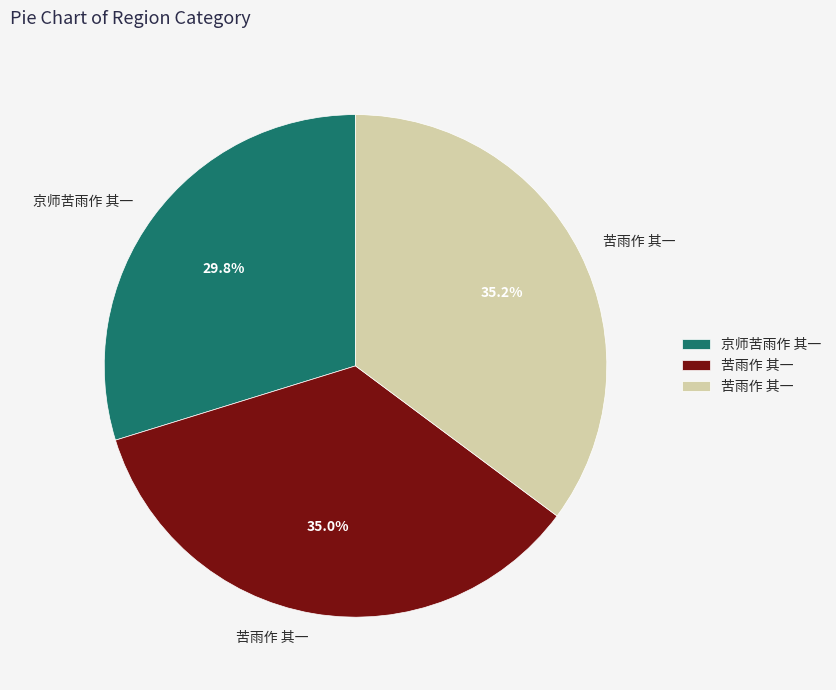

Is there a majority slice in this chart?

No